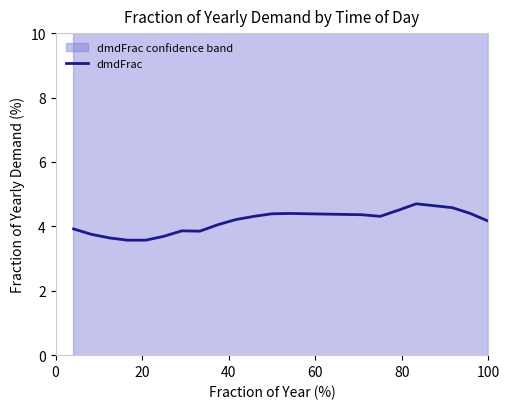

What is the lowest value of the dmdFrac series?

3.6